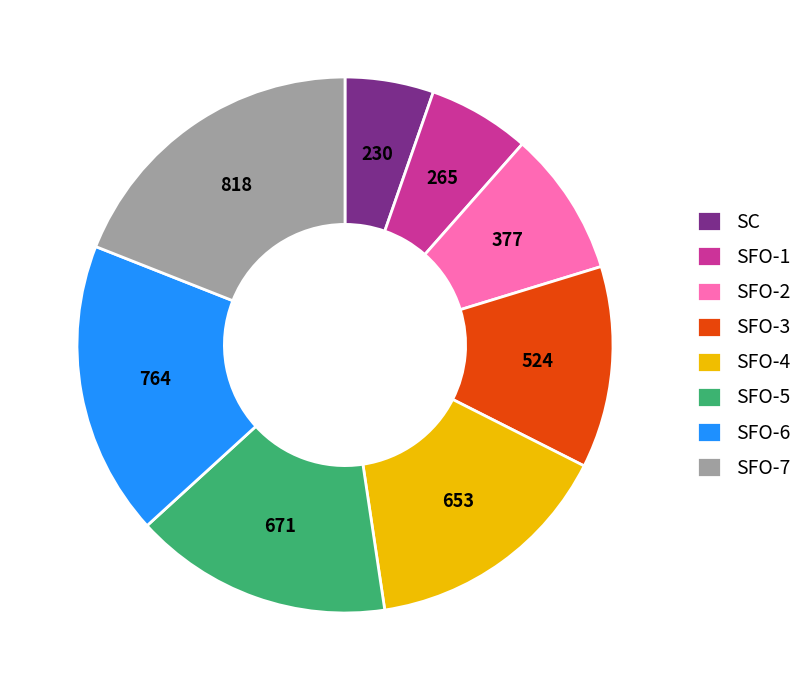

Which category has the smallest portion of the pie?

SC